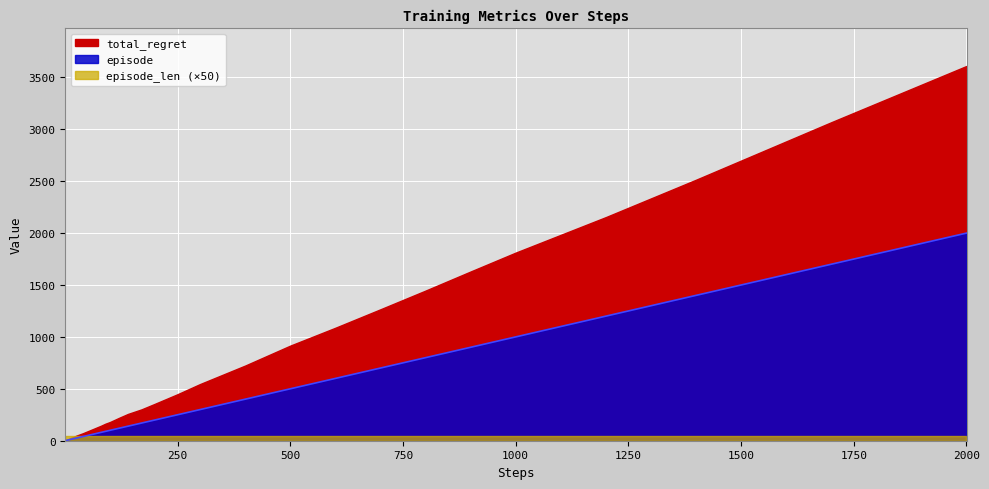

Reading left to right, what are all the values shown in this chart?

episode: 1=1	2=2	3=3	4=4	5=5	6=6	7=7	8=8	9=9	10=10	12=12	14=14	17=17	20=20	25=25	30=30	40=40	50=50	60=60	70=70	80=80	90=90	100=100	120=120	140=140	170=170	200=200	250=250	300=300	400=400	500=500	600=600	700=700	800=800	900=900	1000=1000	1200=1200	1400=1400	1700=1700	2000=2000
total_regret: 1=2	2=4	3=6	4=8	5=10	6=12	7=14	8=16	9=18	10=20	12=24	14=28	17=32	20=38	25=48	30=56	40=72	50=90	60=108	70=126	80=144	90=164	100=180	120=220	140=258	170=302	200=356	250=448	300=546	400=724	500=916	600=1088	700=1266	800=1446	900=1630	1000=1812	1200=2154	1400=2514	1700=3068	2000=3610
episode_len: 1=1	2=1	3=1	4=1	5=1	6=1	7=1	8=1	9=1	10=1	12=1	14=1	17=1	20=1	25=1	30=1	40=1	50=1	60=1	70=1	80=1	90=1	100=1	120=1	140=1	170=1	200=1	250=1	300=1	400=1	500=1	600=1	700=1	800=1	900=1	1000=1	1200=1	1400=1	1700=1	2000=1